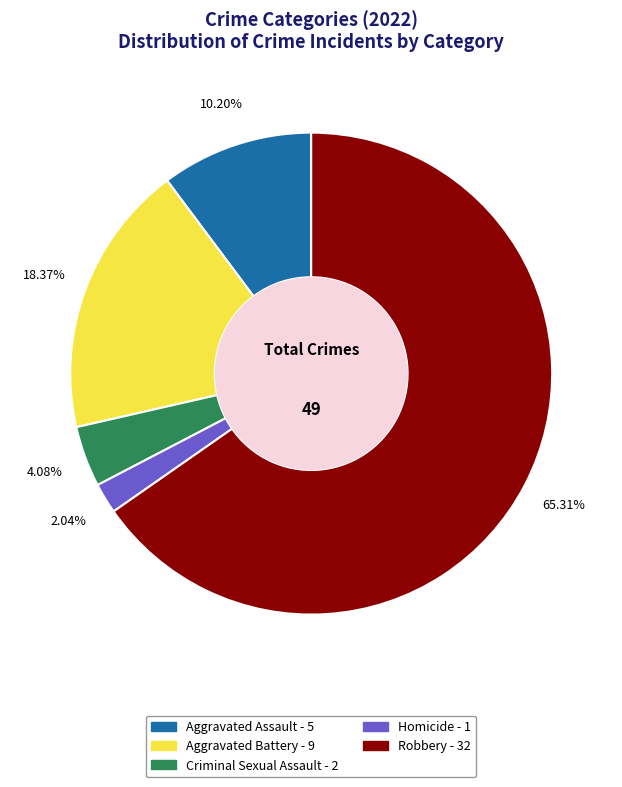

Is there any slice that represents more than half of the pie?

Yes